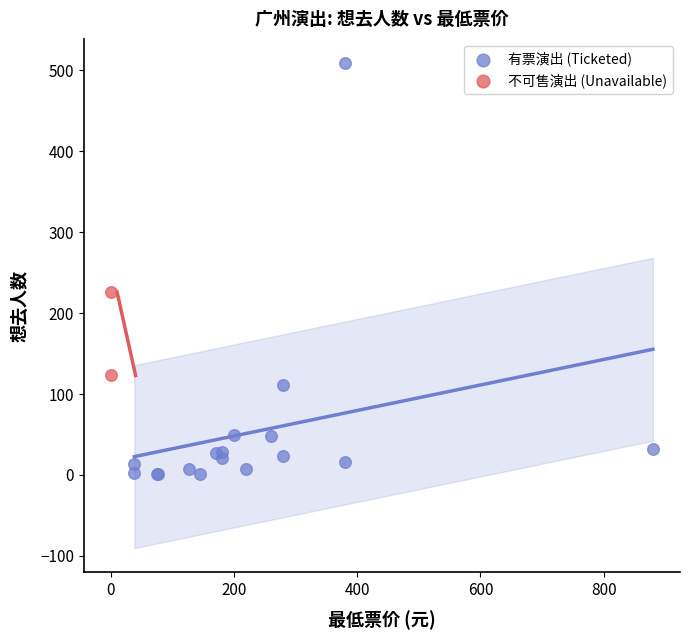

What are all the series names shown in the legend?

有票演出 (Ticketed), 不可售演出 (Unavailable)